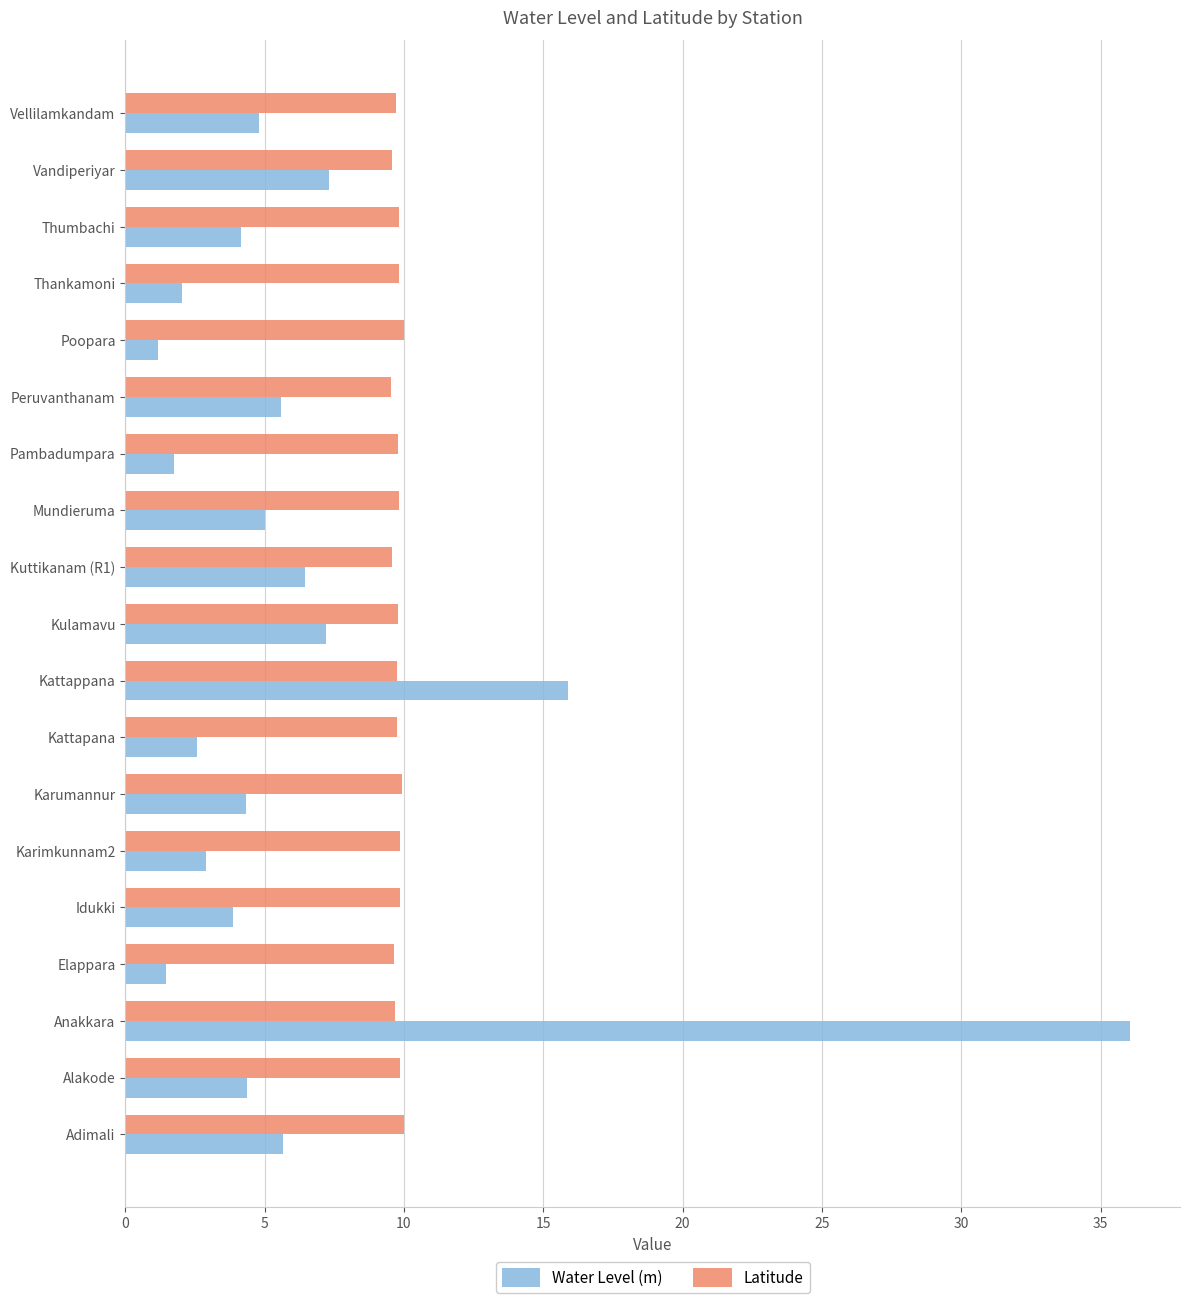

The Water Level (m) series shows 6.5 at Kuttikanam (R1). True or false?

True